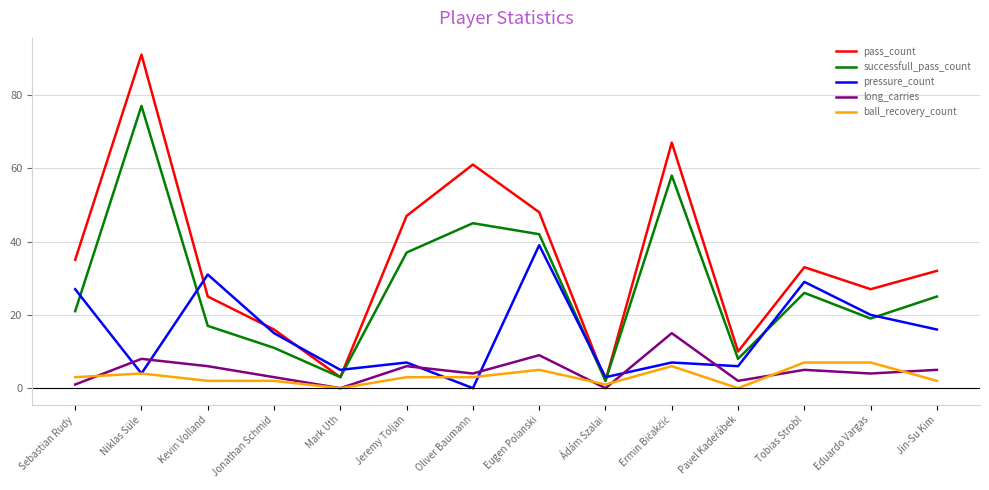

What are all the series names shown in the legend?

pass_count, successfull_pass_count, pressure_count, long_carries, ball_recovery_count